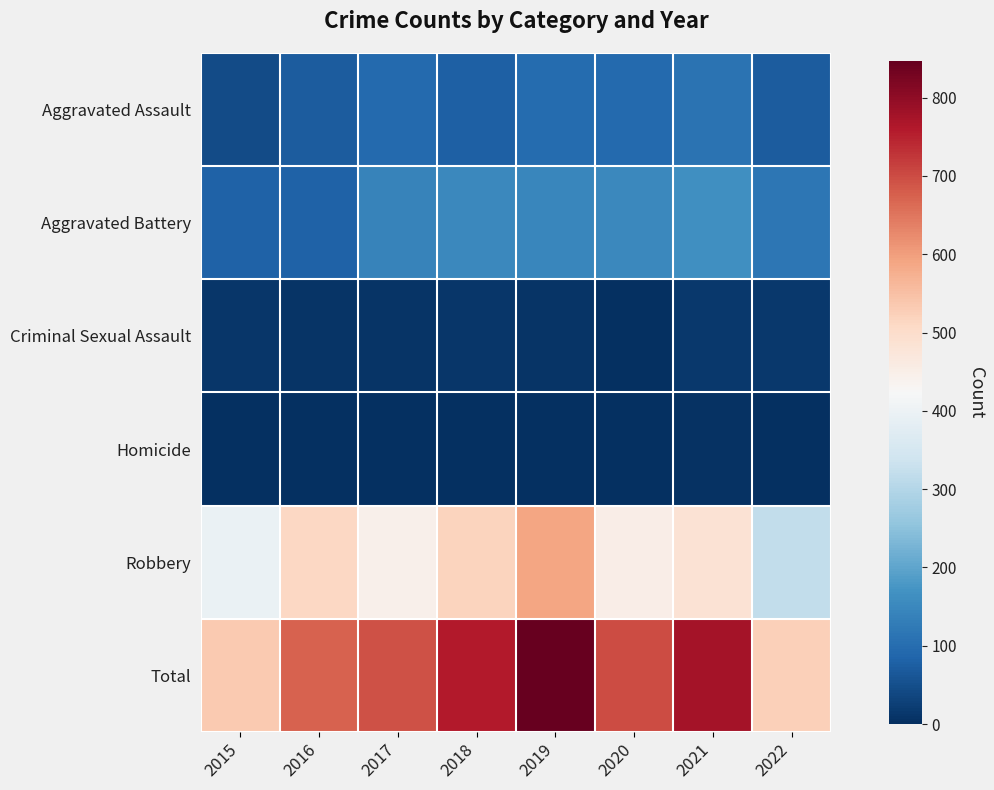

Reading left to right, transcribe all the data shown in this chart.

Aggravated Assault: 2015=46	2016=71	2017=95	2018=77	2019=98	2020=94	2021=110	2022=70
Aggravated Battery: 2015=82	2016=82	2017=142	2018=152	2019=148	2020=150	2021=163	2022=119
Criminal Sexual Assault: 2015=12	2016=8	2017=8	2018=11	2019=8	2020=3	2021=15	2022=14
Homicide: 2015=0	2016=1	2017=1	2018=1	2019=2	2020=2	2021=4	2022=3
Robbery: 2015=395	2016=510	2017=446	2018=519	2019=591	2020=450	2021=484	2022=319
Total: 2015=535	2016=672	2017=692	2018=760	2019=847	2020=699	2021=776	2022=525